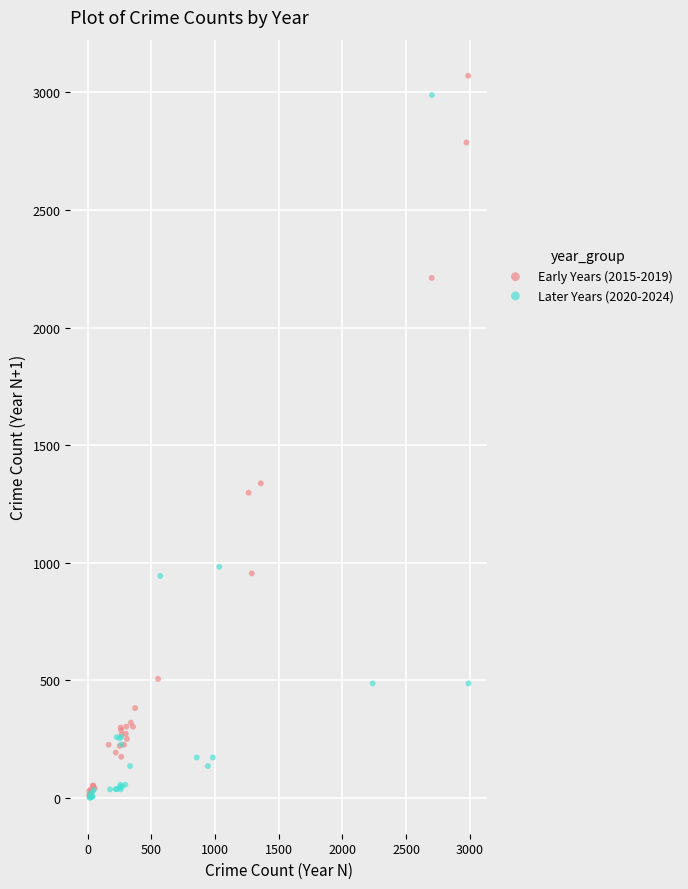

What are all the series names shown in the legend?

Early Years (2015-2019), Later Years (2020-2024)